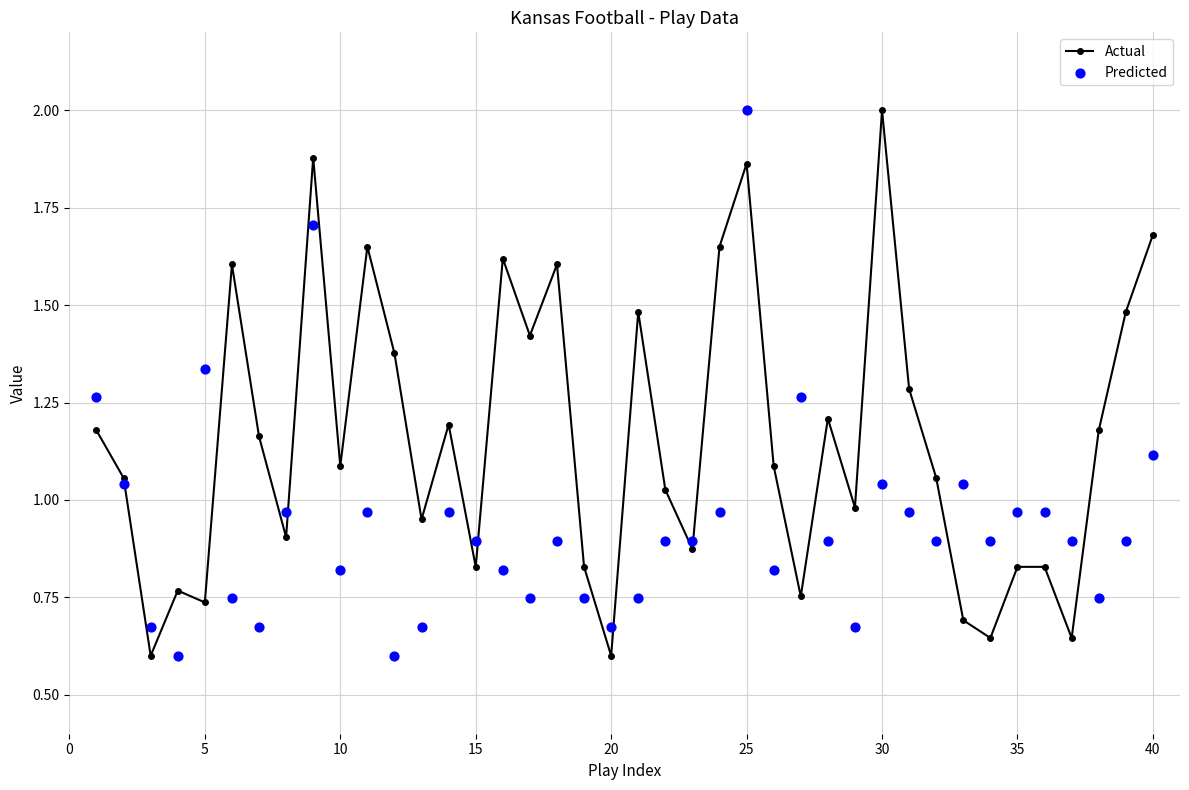

Which series reaches the maximum Y coordinate?

Actual